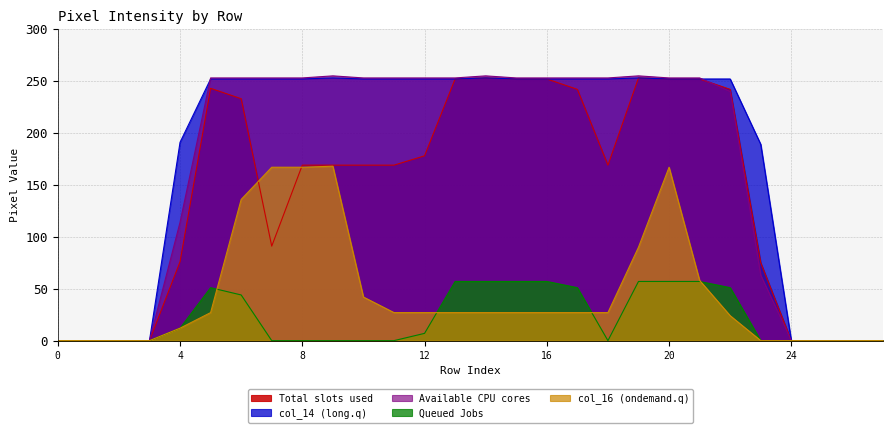

True or false: col_14 has more than 1 interior local peaks.

True